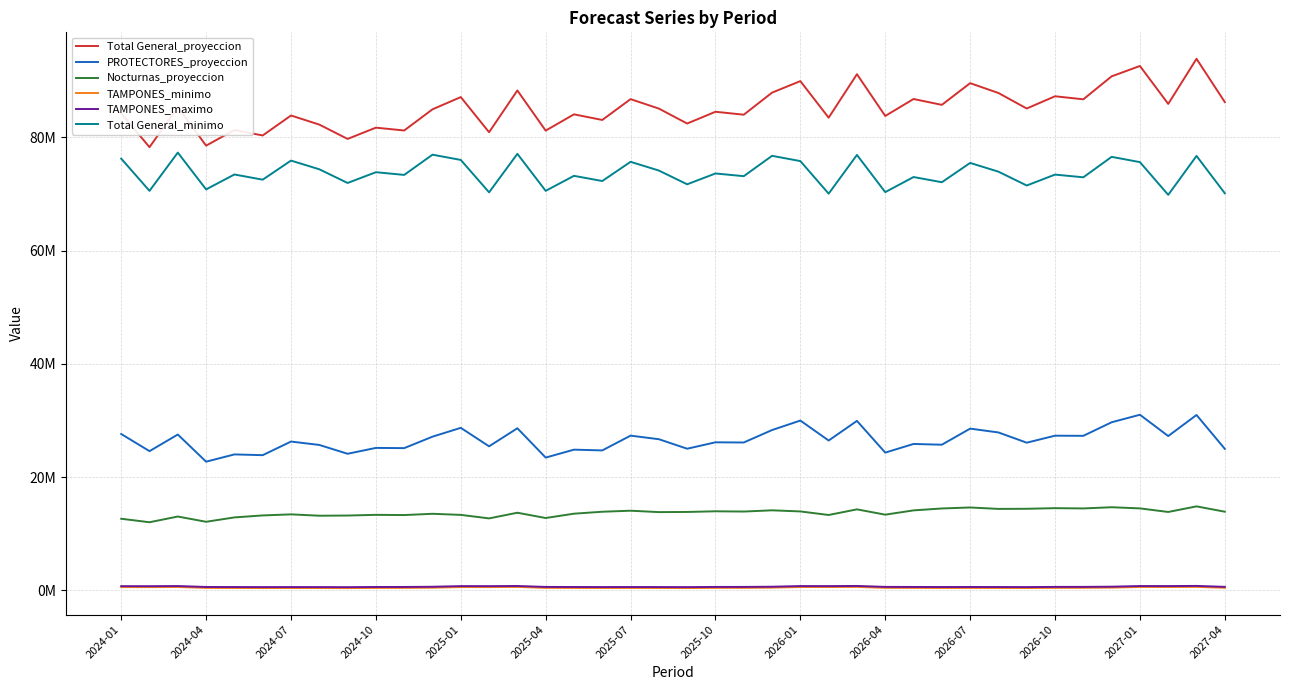

Does the chart have visible grid lines?

Yes